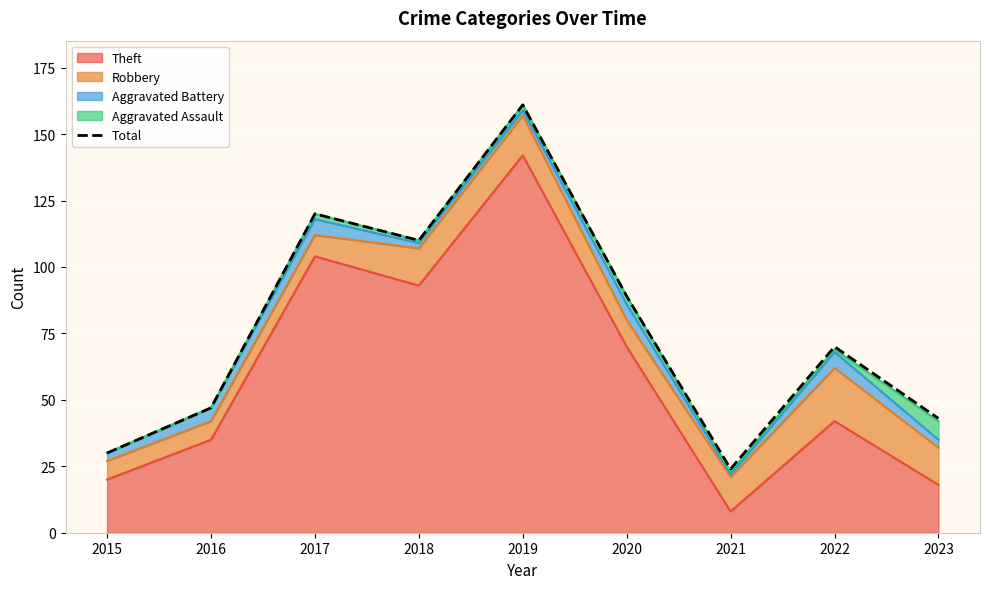

What is the approximate value at 2016, to the nearest 10?

50